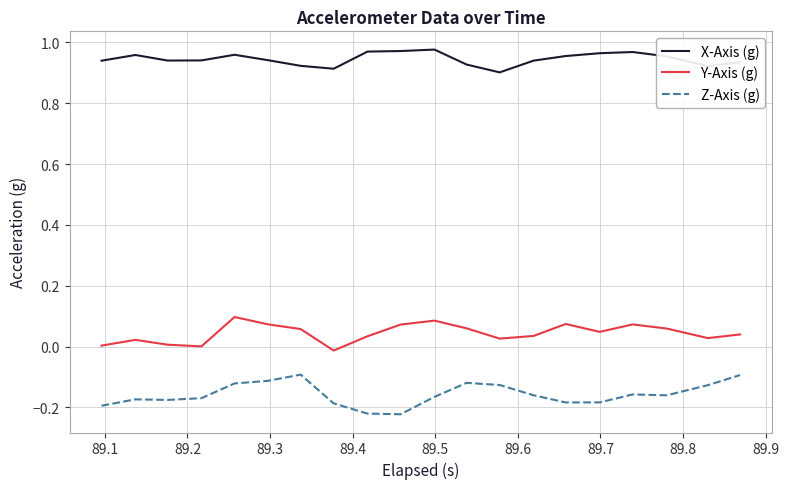

Which series has the largest total across all categories?

X-Axis (g)